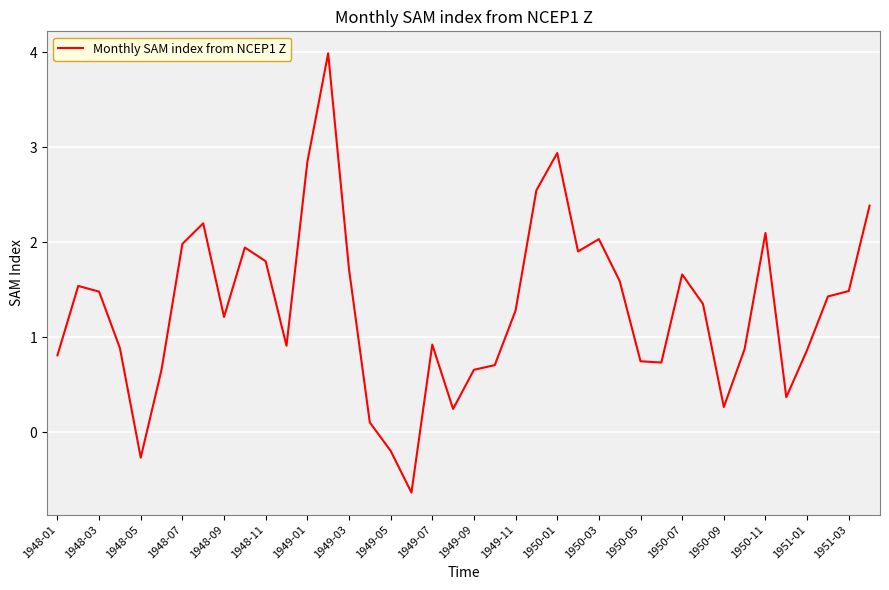

What is the minimum value shown in the chart?

-0.6